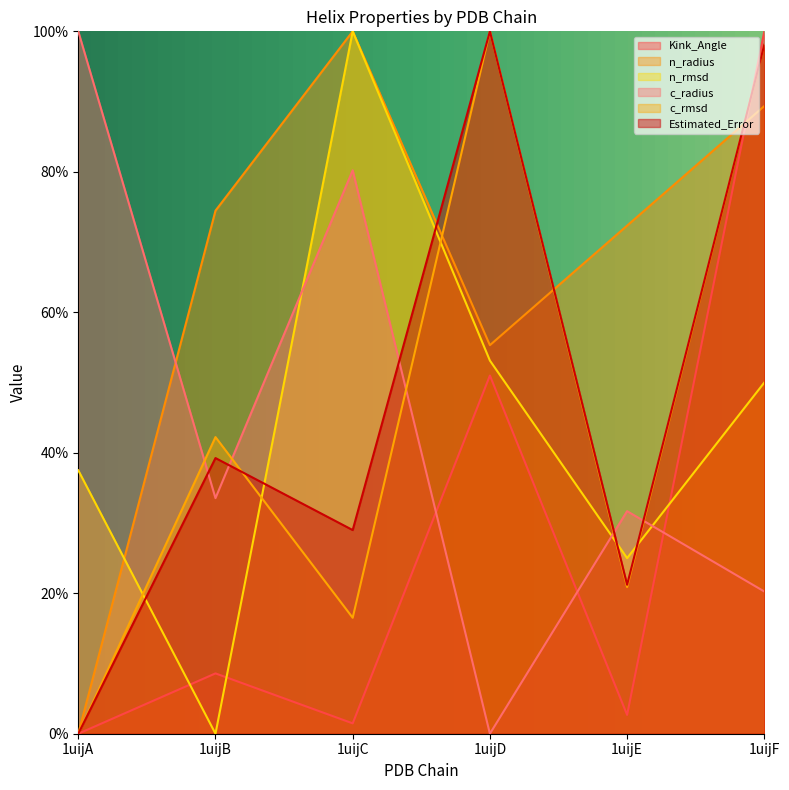

Which series has the widest spread of values?

Kink_Angle